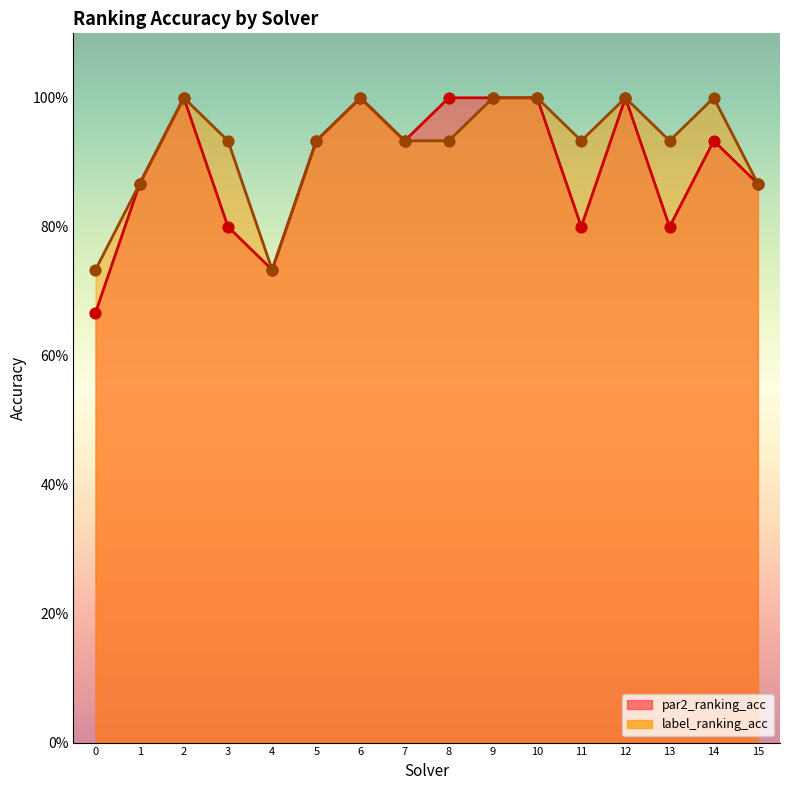

Is the value of label_ranking_acc at 3 greater than the value of par2_ranking_acc at 6?

No